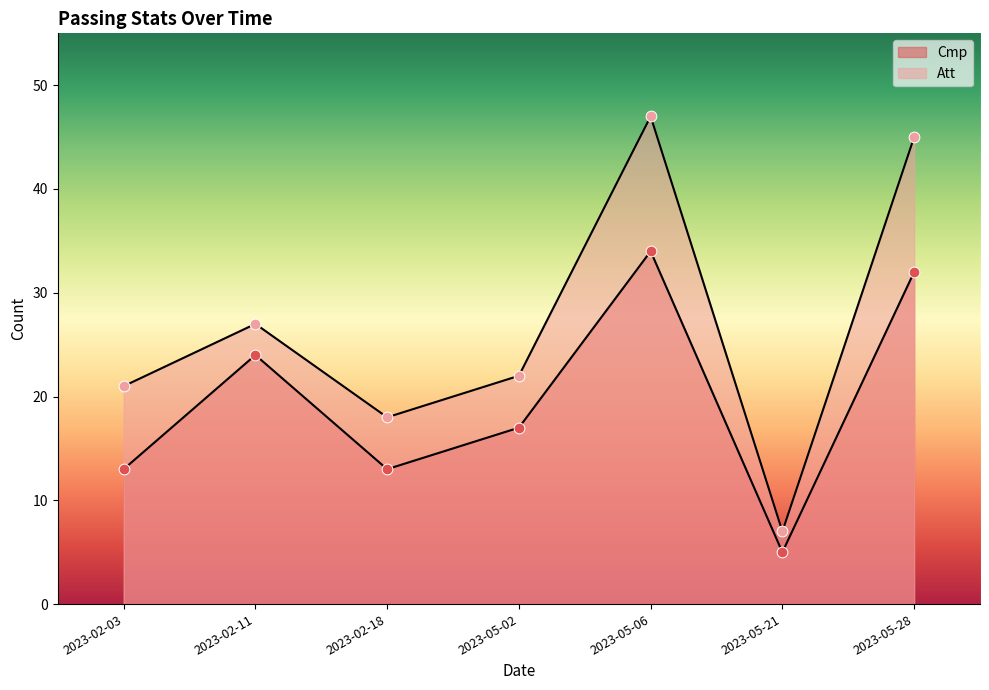

What are all the series names shown in the legend?

Cmp, Att